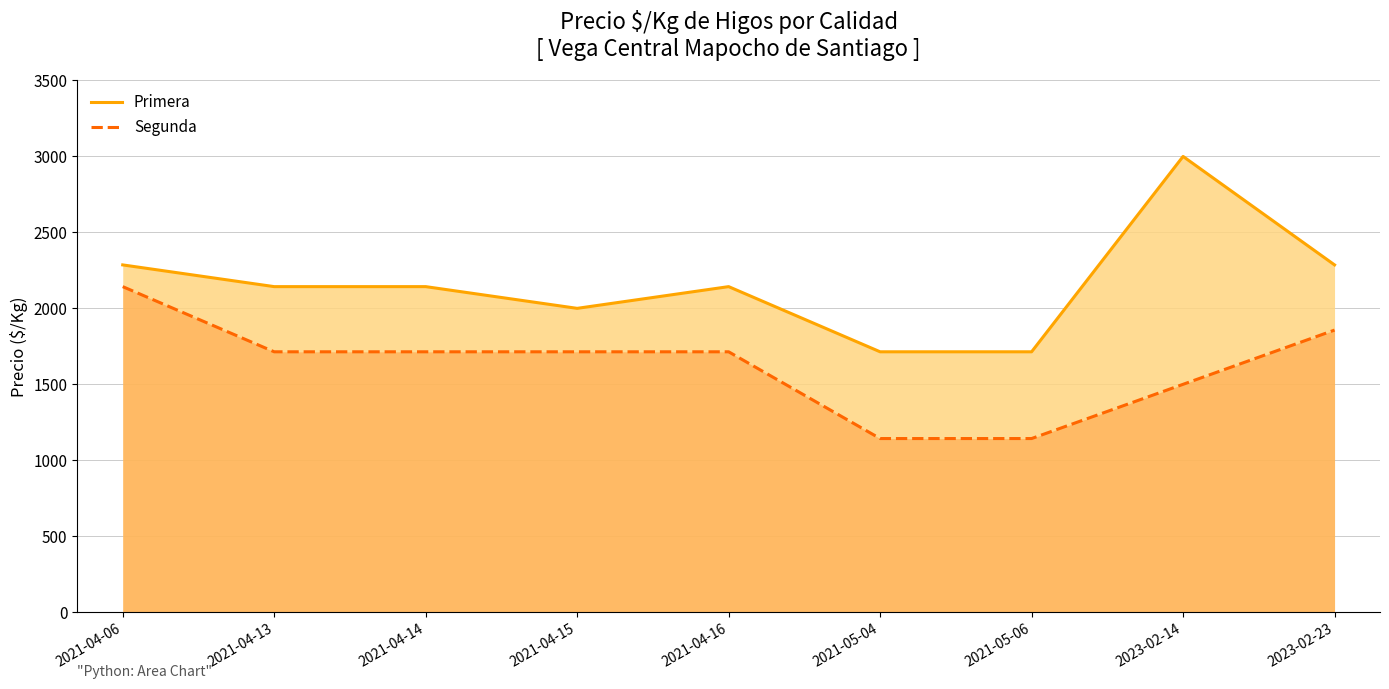

Between 2021-05-04 and 2023-02-23, which series saw the biggest shift?

Segunda